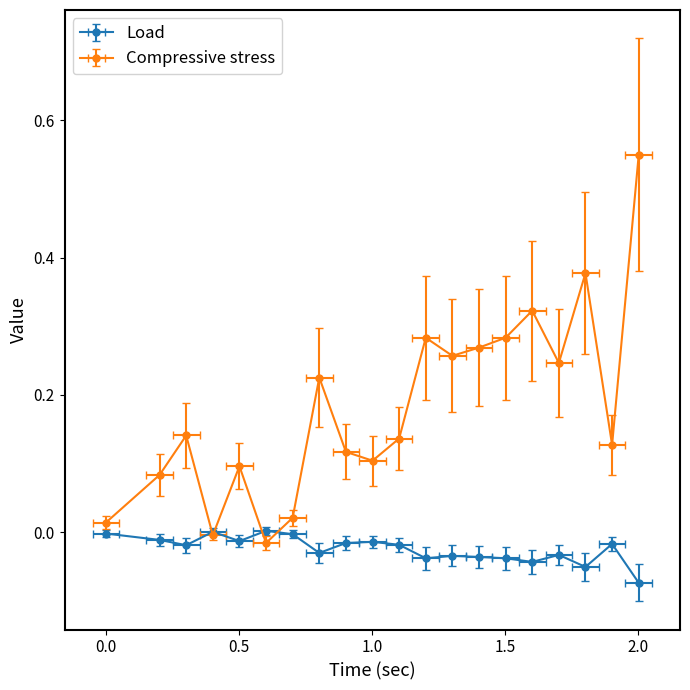

Where do Load and Compressive stress first cross each other?

0.302 and 0.402